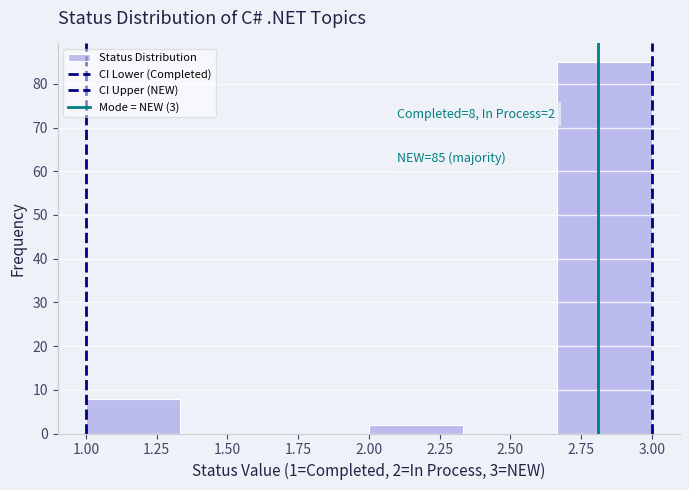

Which range on the x-axis has the tallest bar?

2.65 to 3.00